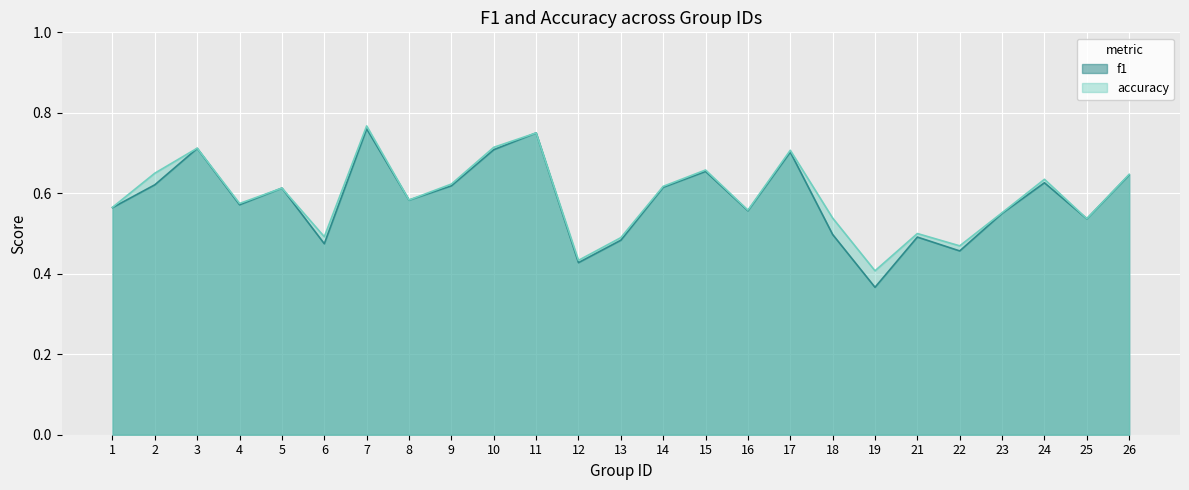

How many lines are shown in the chart?

2